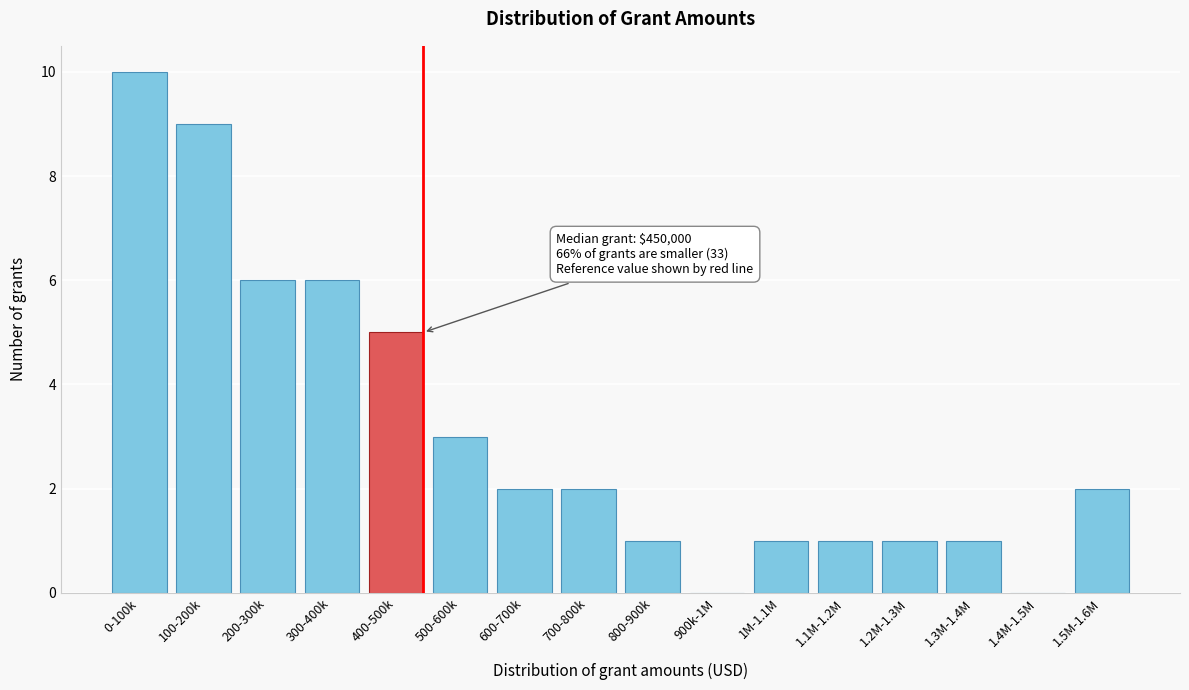

Reading left to right, extract all data points from this chart.

0-100k=10	100-200k=9	200-300k=6	300-400k=6	400-500k=5	500-600k=3	600-700k=2	700-800k=2	800-900k=1	900k-1M=0	1M-1.1M=1	1.1M-1.2M=1	1.2M-1.3M=1	1.3M-1.4M=1	1.4M-1.5M=0	1.5M-1.6M=2